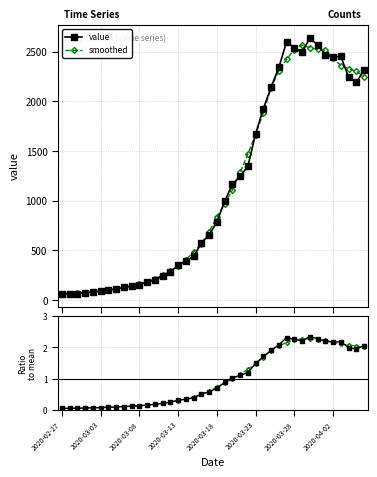

What is the value of the value point at the 12th from the left?

181